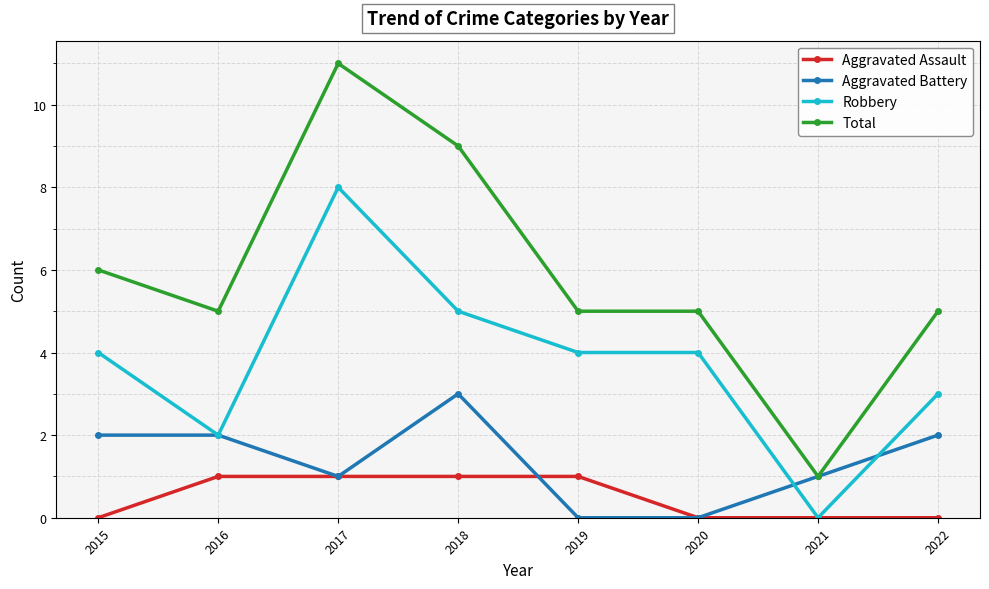

Does the chart have visible grid lines?

Yes